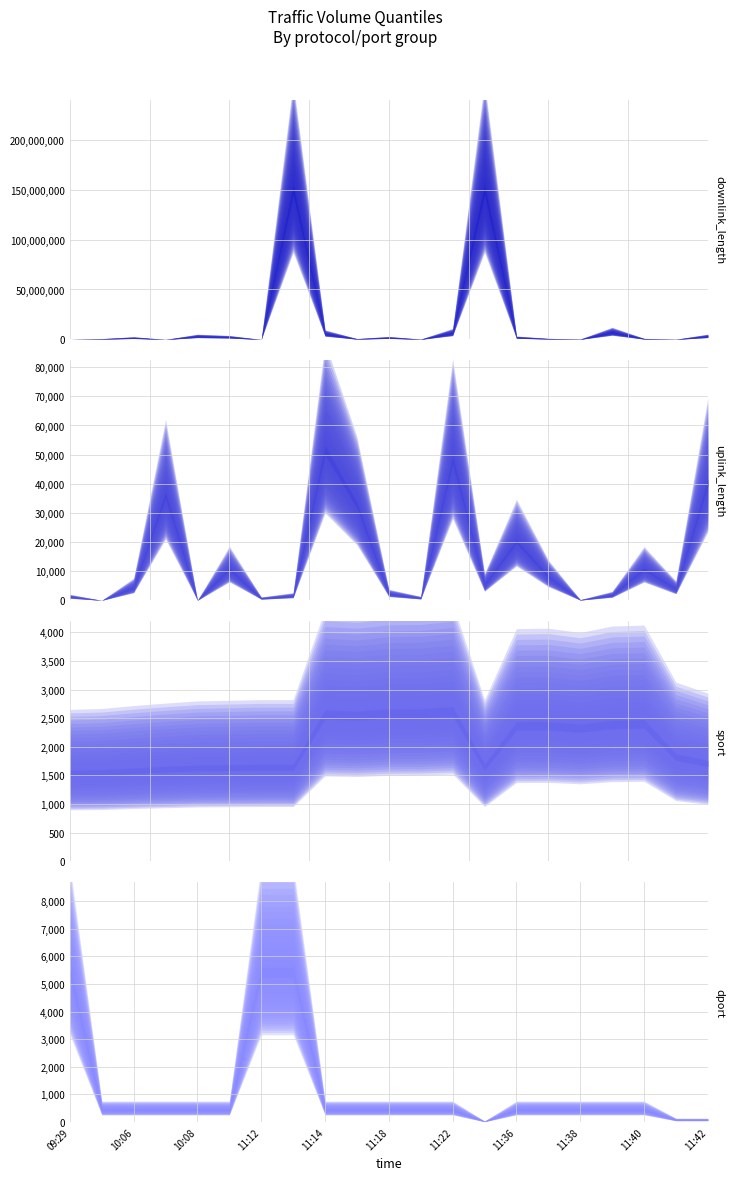

How many values in the sport series are below 1820?

10